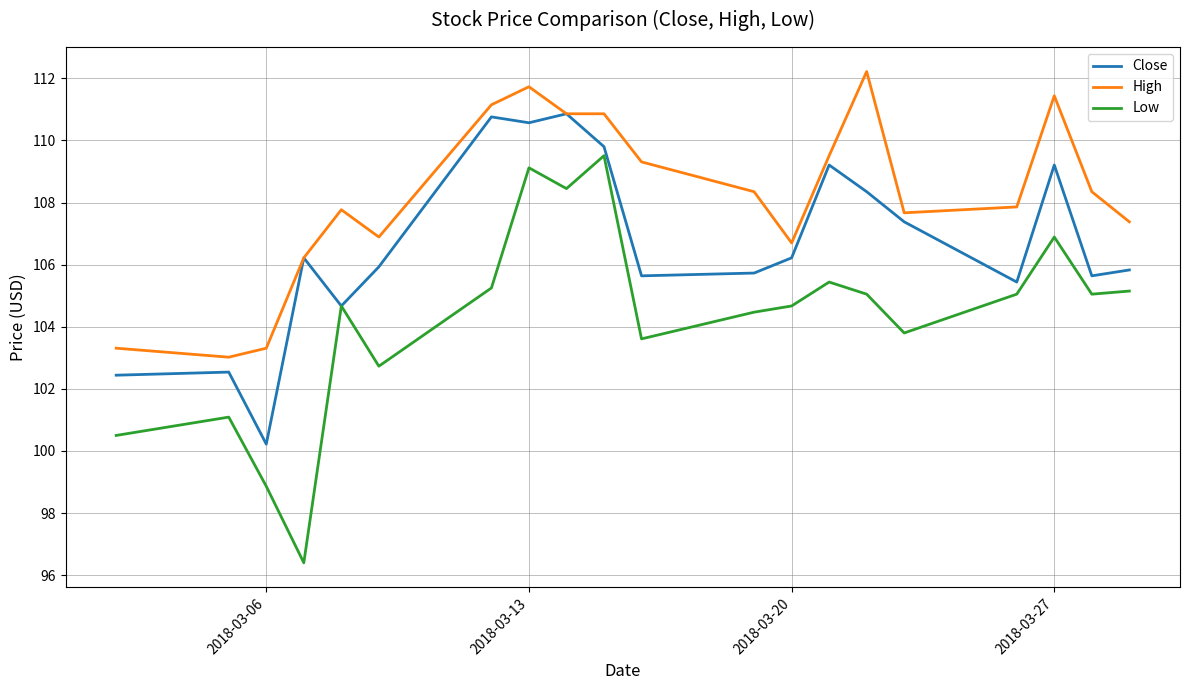

Which series has the widest spread of values?

Low